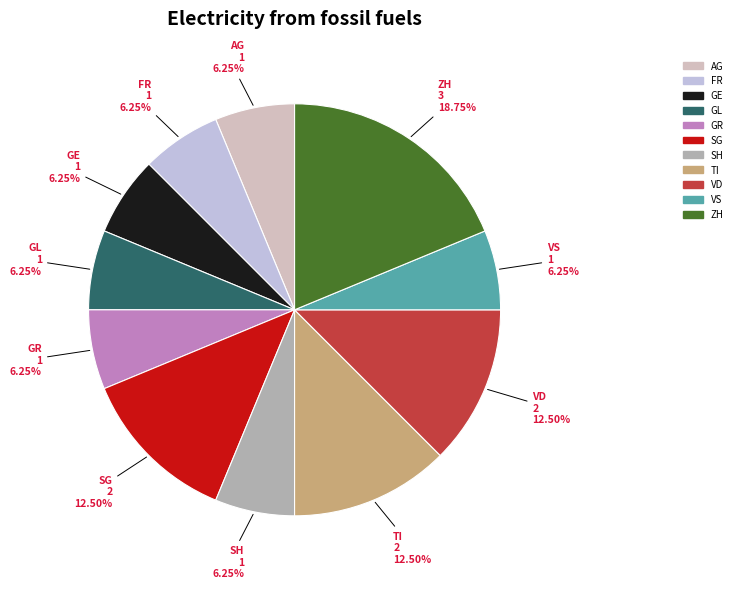

To the nearest percent, what is the average slice percentage?

9%